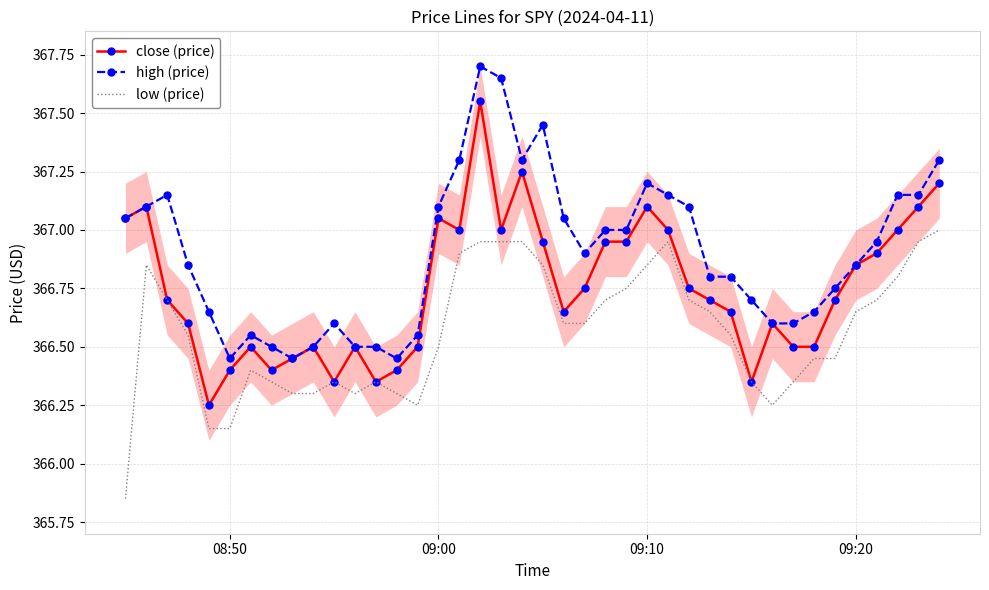

What is the maximum value shown in the chart?

367.7